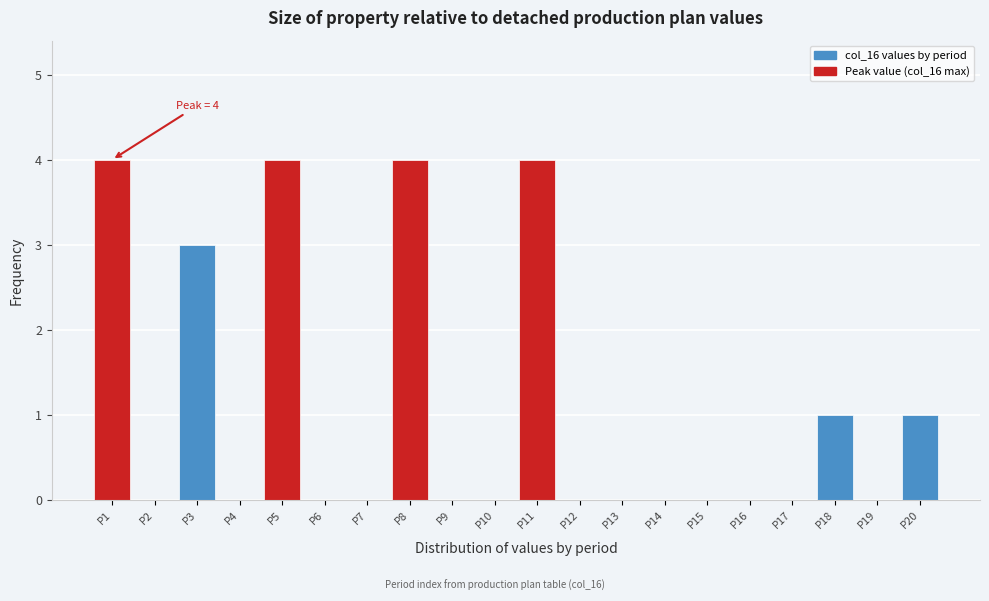

Reading right to left, transcribe all the data shown in this chart.

P20=1	P19=0	P18=1	P17=0	P16=0	P15=0	P14=0	P13=0	P12=0	P11=4	P10=0	P9=0	P8=4	P7=0	P6=0	P5=4	P4=0	P3=3	P2=0	P1=4